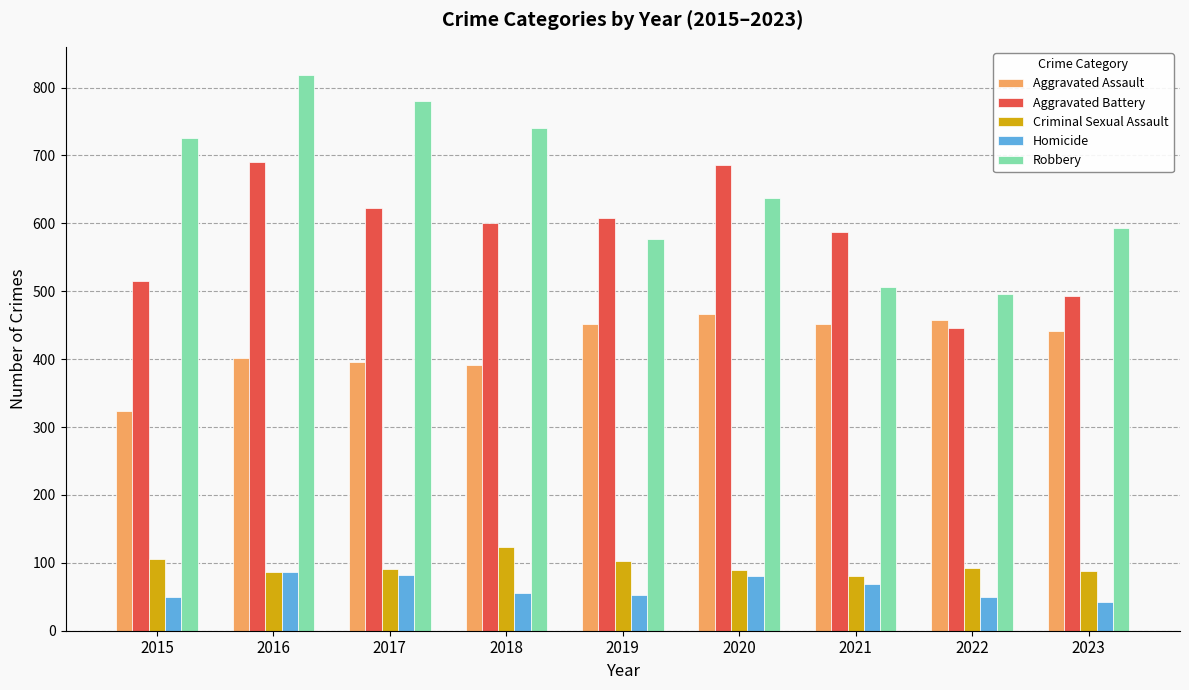

At which category does the chart reach its peak across all series?

2016